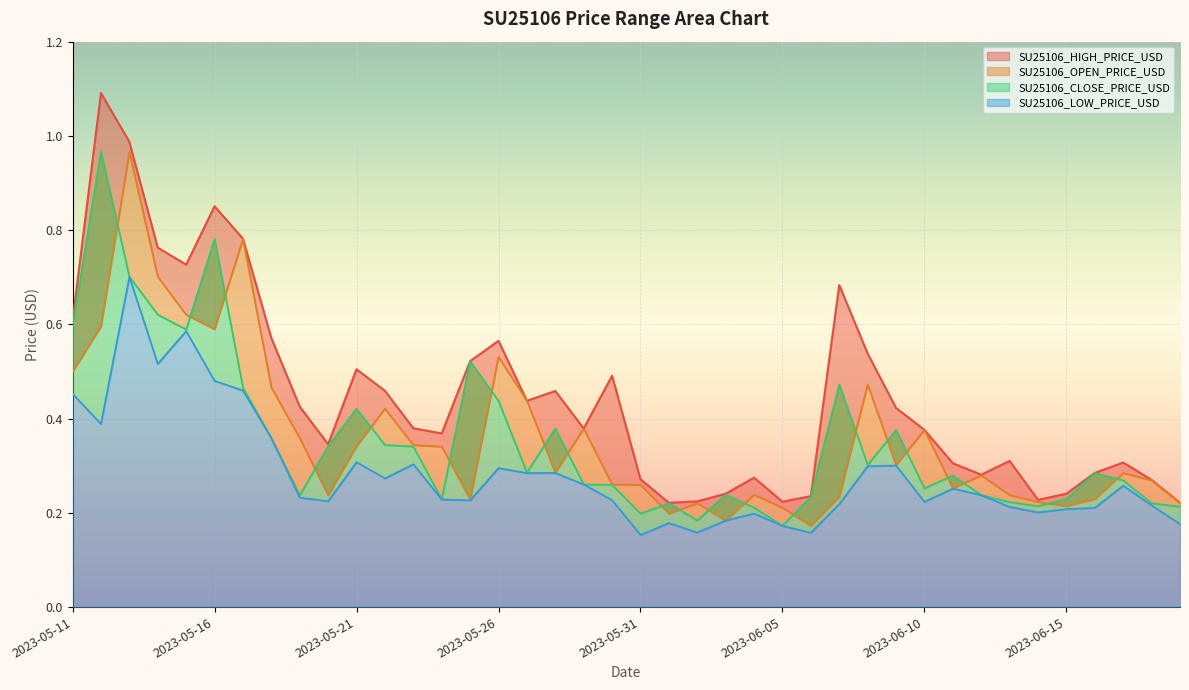

What is the average value of the SU25106_LOW_PRICE_USD series?

0.3